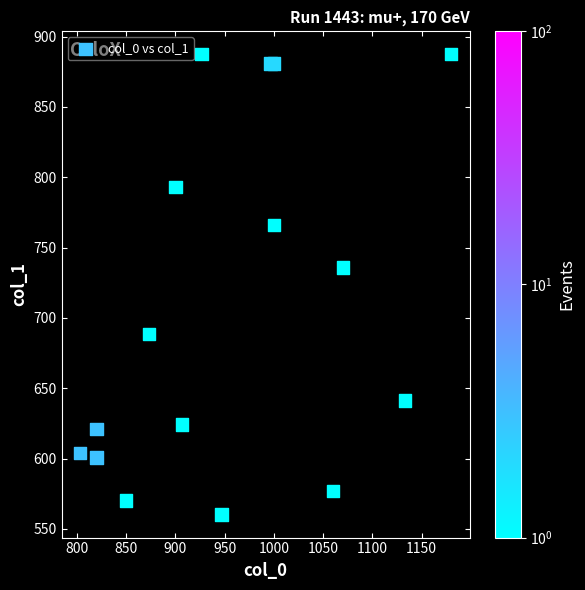

What Y value in the scatter plot is closest to 723?

735.8